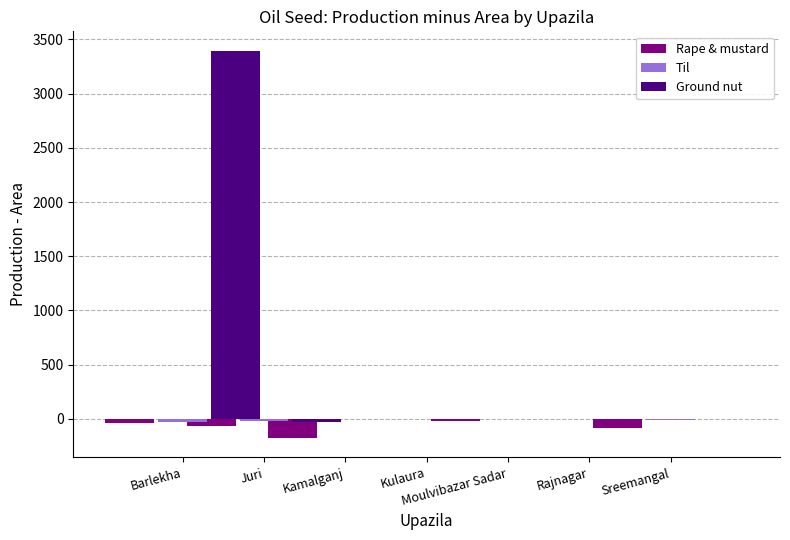

What is the spread (max minus min) of values at Juri?

43